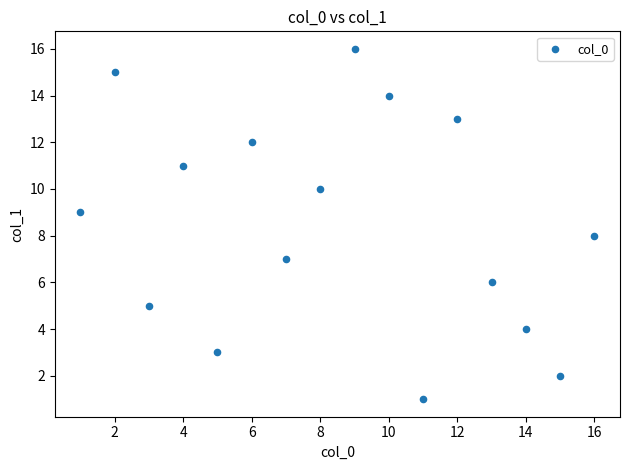

What is the range of Y values (max minus min)?

15